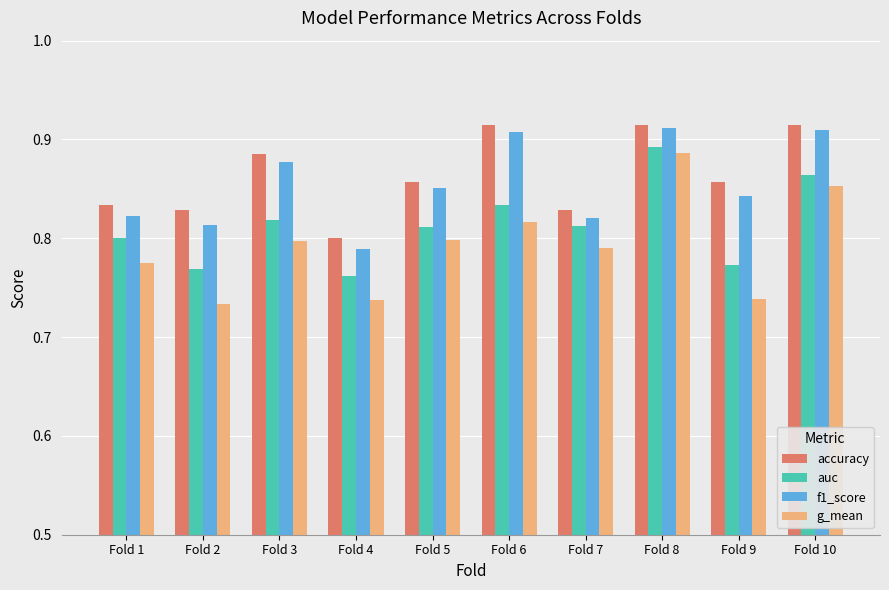

What are all the series names shown in the legend?

accuracy, auc, f1_score, g_mean